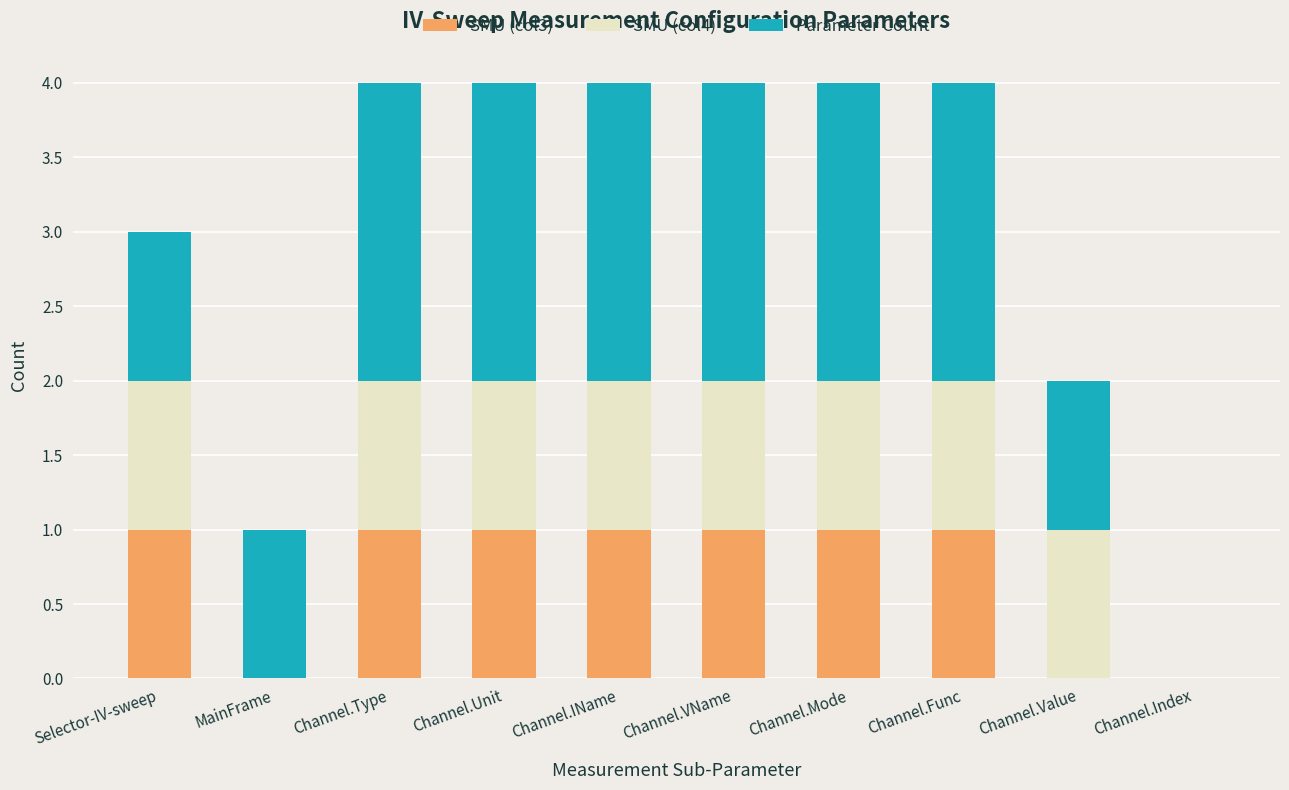

The SMU (col3) series shows 1 at Channel.Index. True or false?

False